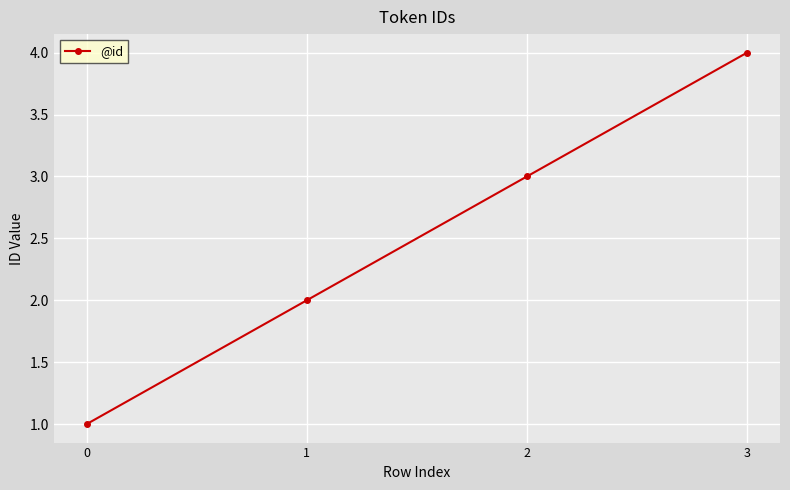

The chart shows a value of 2 at 3. True or false?

False